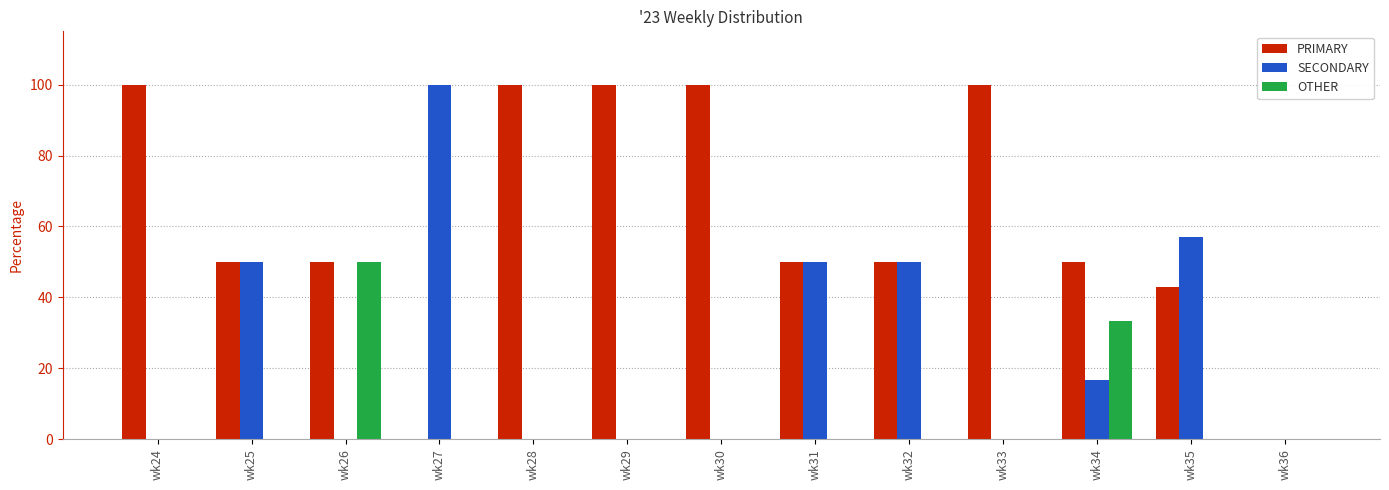

How many groups of bars are there?

13